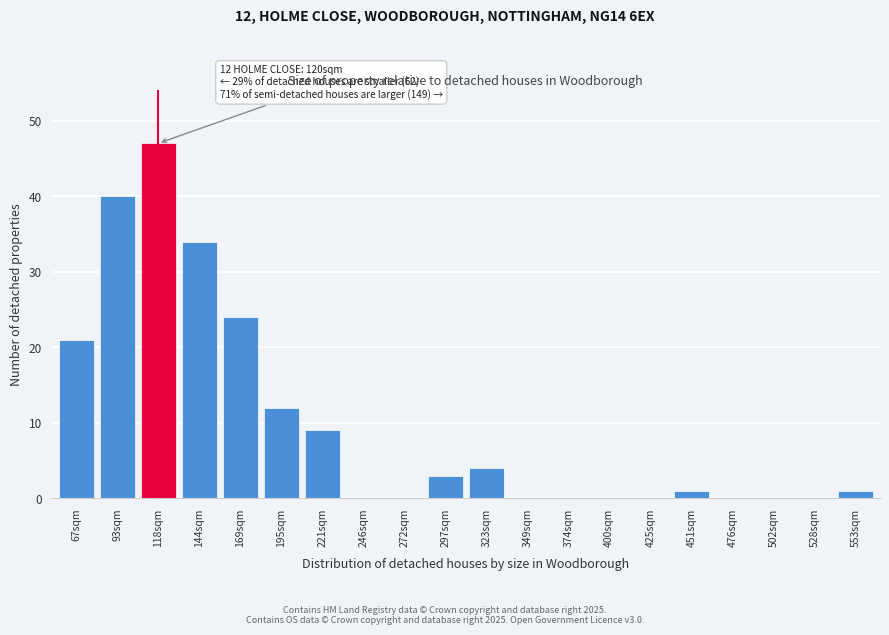

Reading right to left, extract all data points from this chart.

553sqm=1	528sqm=0	502sqm=0	476sqm=0	451sqm=1	425sqm=0	400sqm=0	374sqm=0	349sqm=0	323sqm=4	297sqm=3	272sqm=0	246sqm=0	221sqm=9	195sqm=12	169sqm=24	144sqm=34	118sqm=47	93sqm=40	67sqm=21